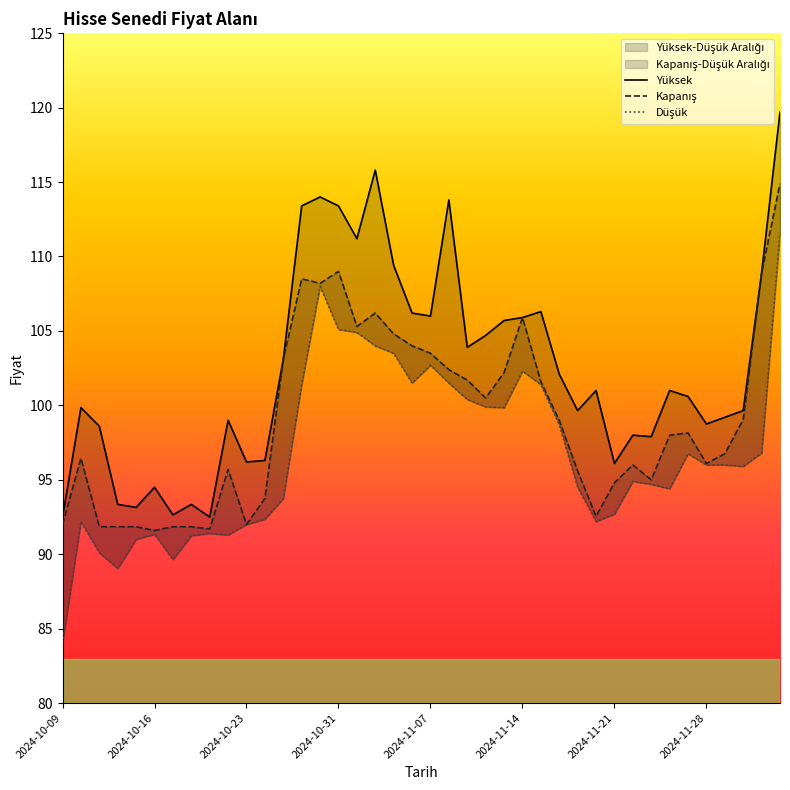

How many lines are shown in the chart?

3